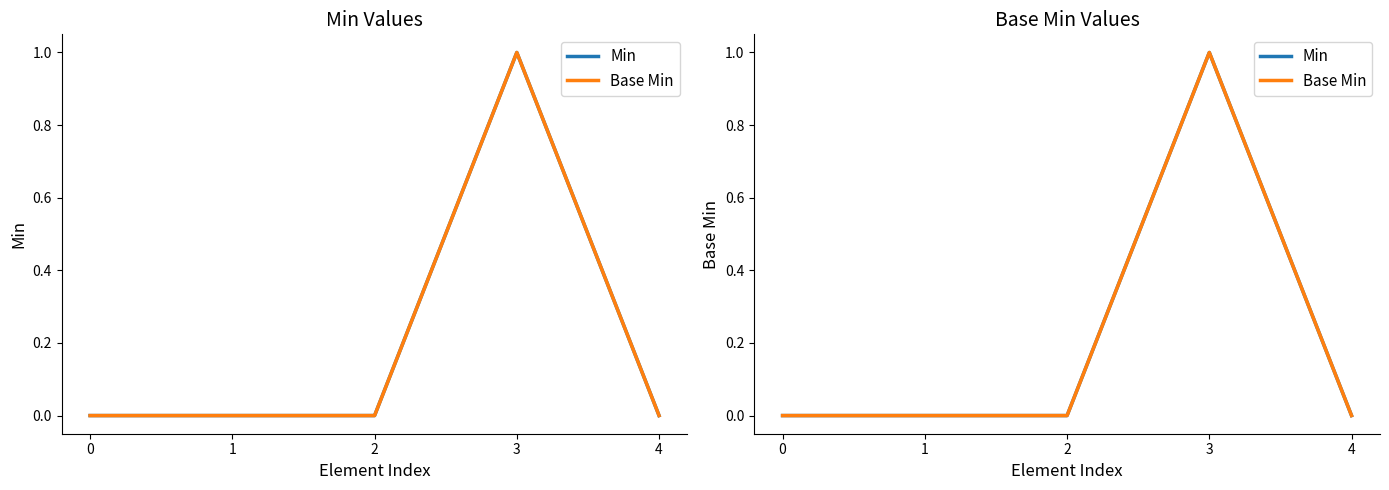

What are all the series names shown in the legend?

Min, Base Min